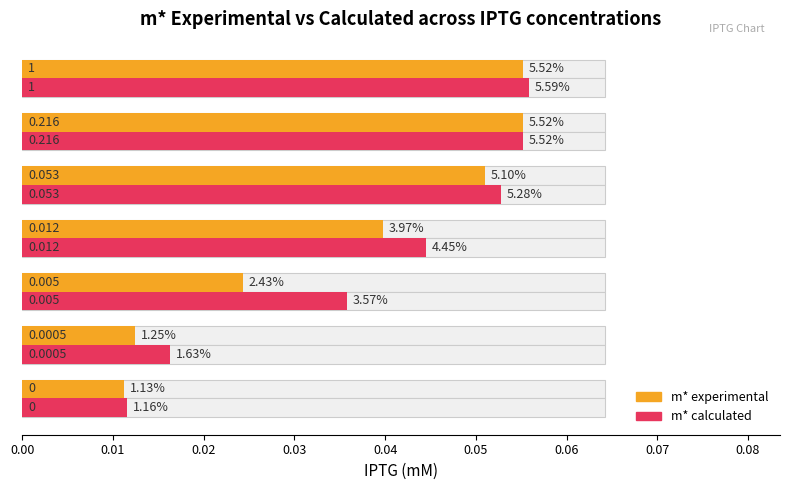

Between 0.04 and 0.06, which series saw the biggest shift?

m* experimental